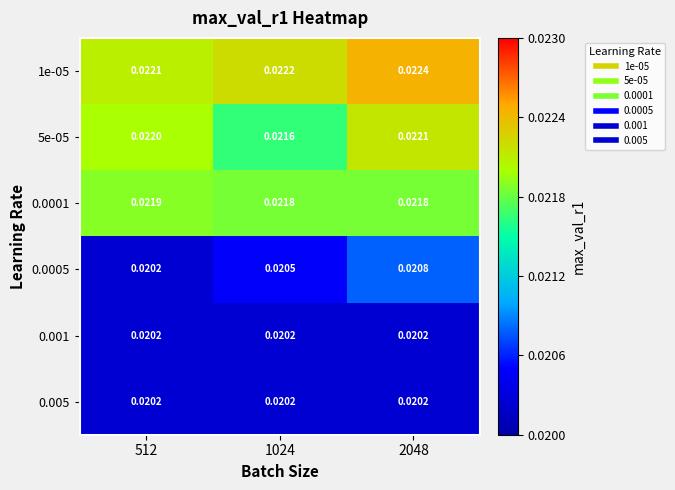

How many categories are shown in the chart?

3